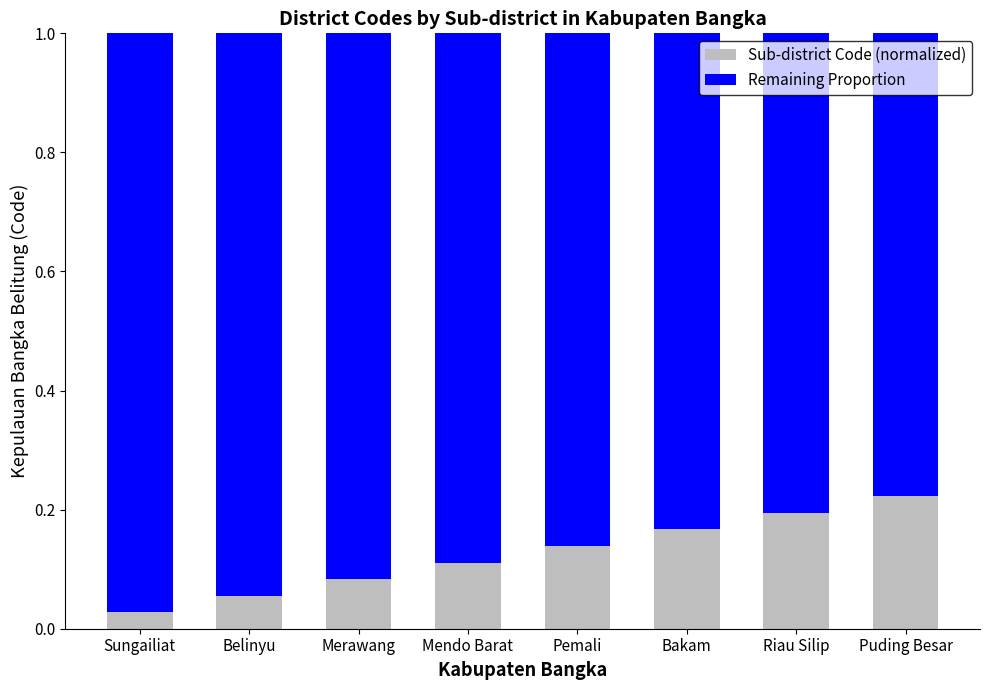

The value of Sub-district Code (normalized) at Merawang is 0.0. True or false?

False